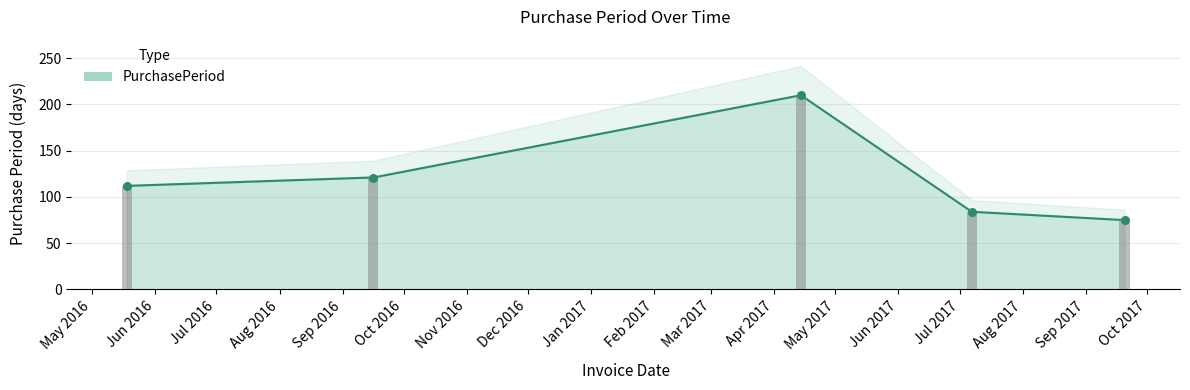

What is the change in value from 2016-05-18 to 2016-09-16?

+9